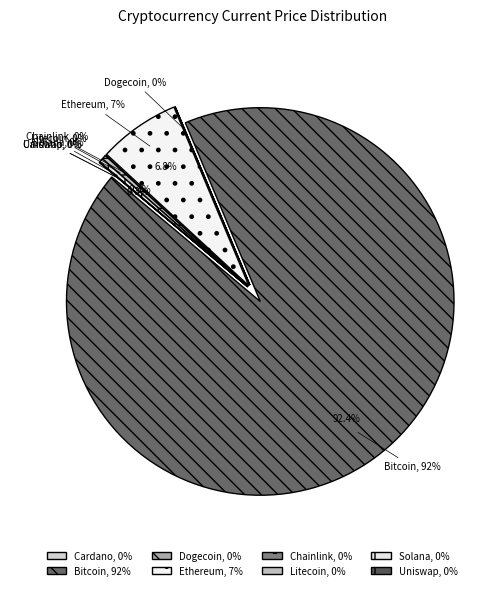

Count the number of slices in the pie.

8